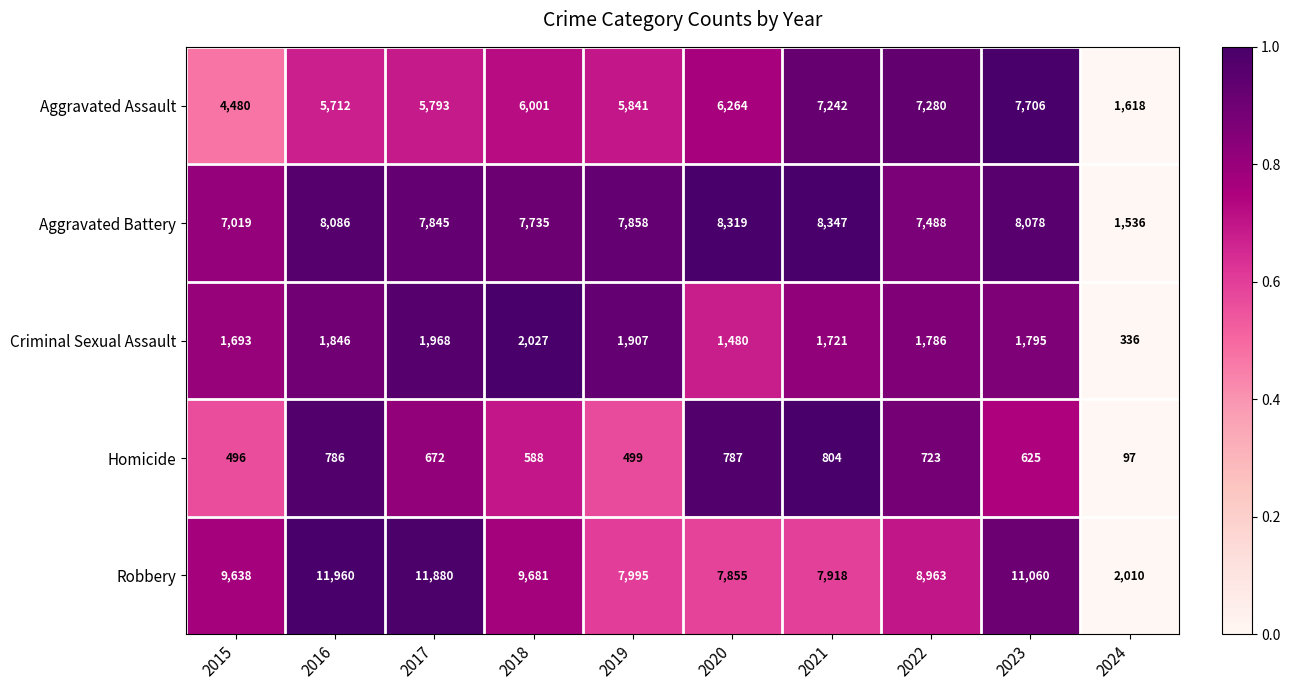

How many distinct data groups are displayed?

5